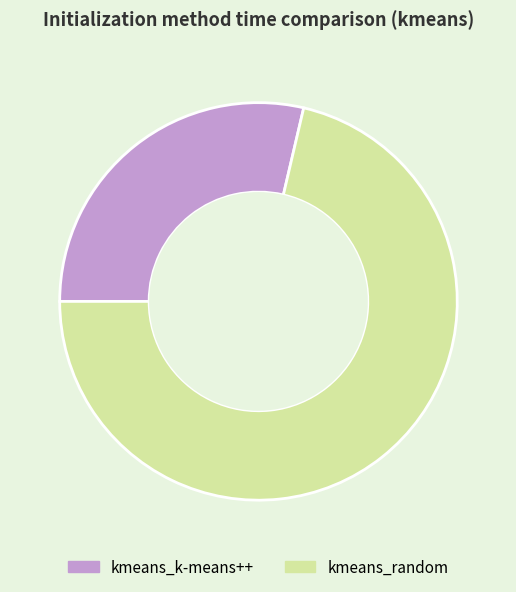

The kmeans_k-means++ slice represents 21% of the pie. True or false?

False